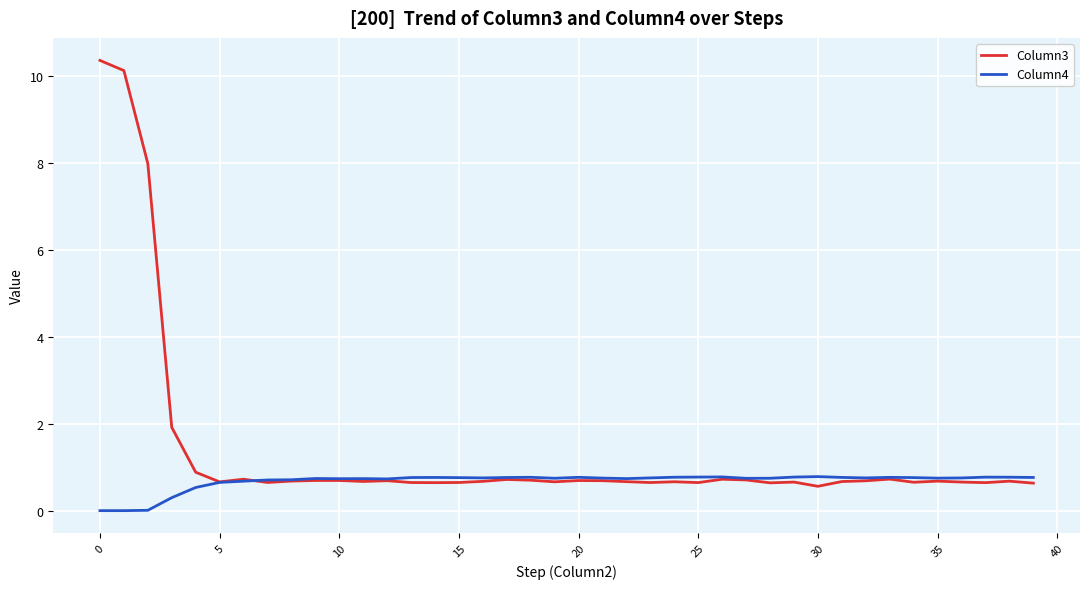

After their last crossing, which series has the higher values: Column3 or Column4?

Column4